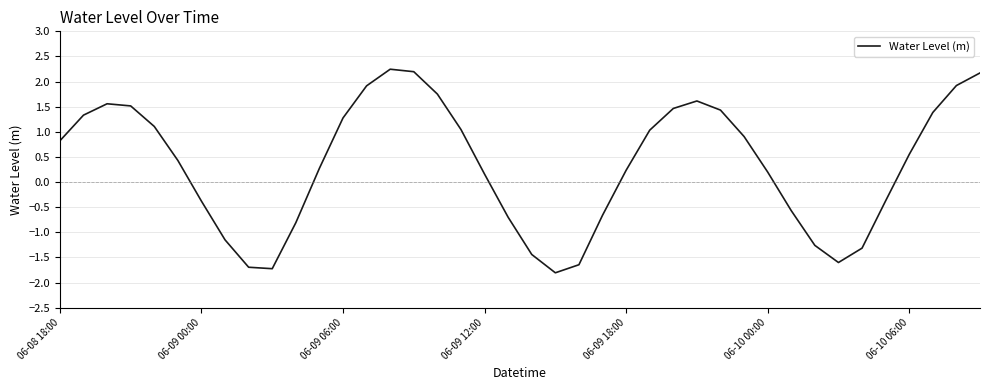

What is the difference between the maximum and minimum values?

4.1